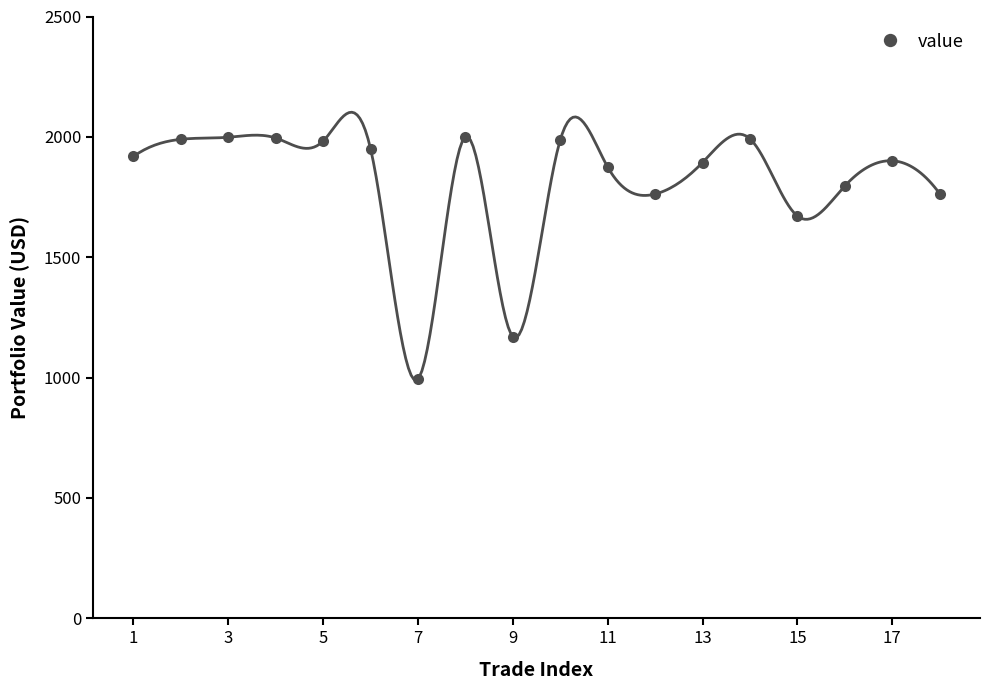

Reading left to right, list all the values displayed in this chart.

1918.4	1989.8	1998.3	1995.3	1982.3	1951.4	993.7	2000.0	1170.1	1987.0	1874.7	1762.5	1893.4	1991.9	1671.2	1795.9	1900.6	1764.0